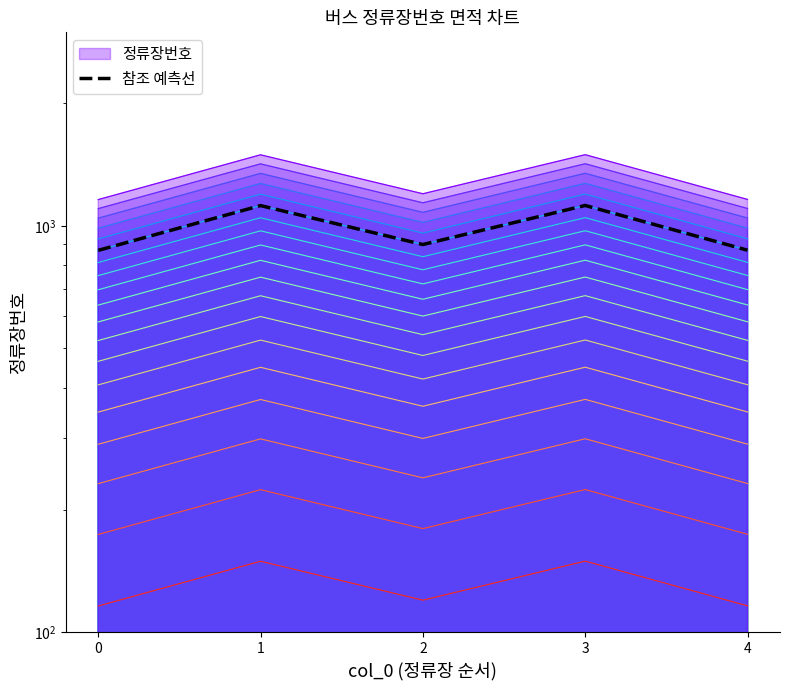

Where does the data first go above 899?

1